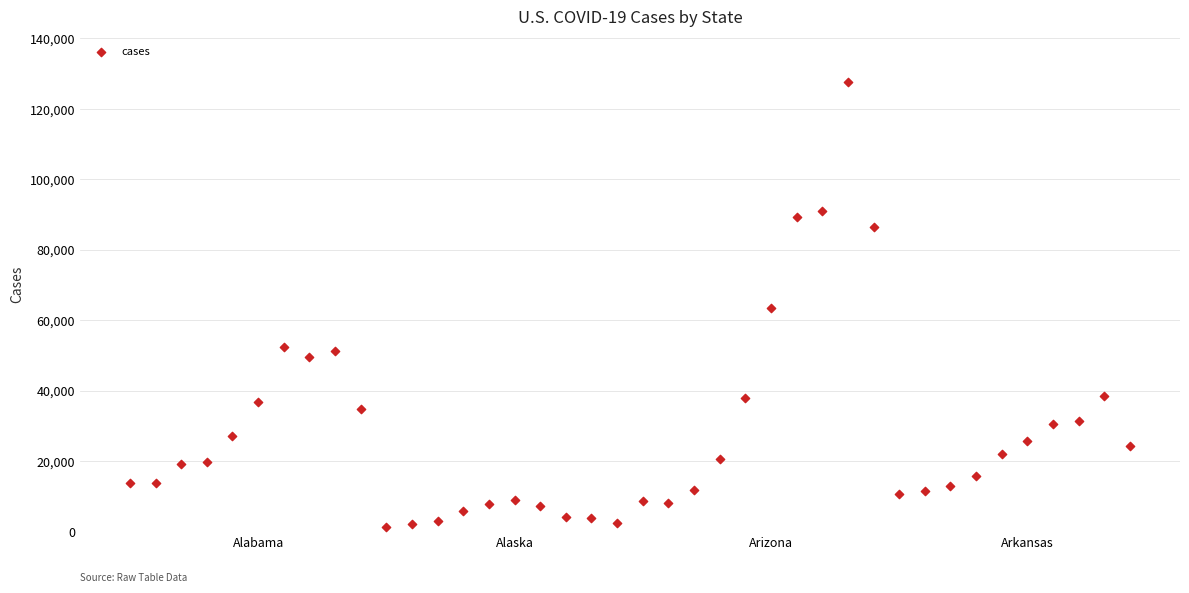

What is the range of Y values (max minus min)?

126498